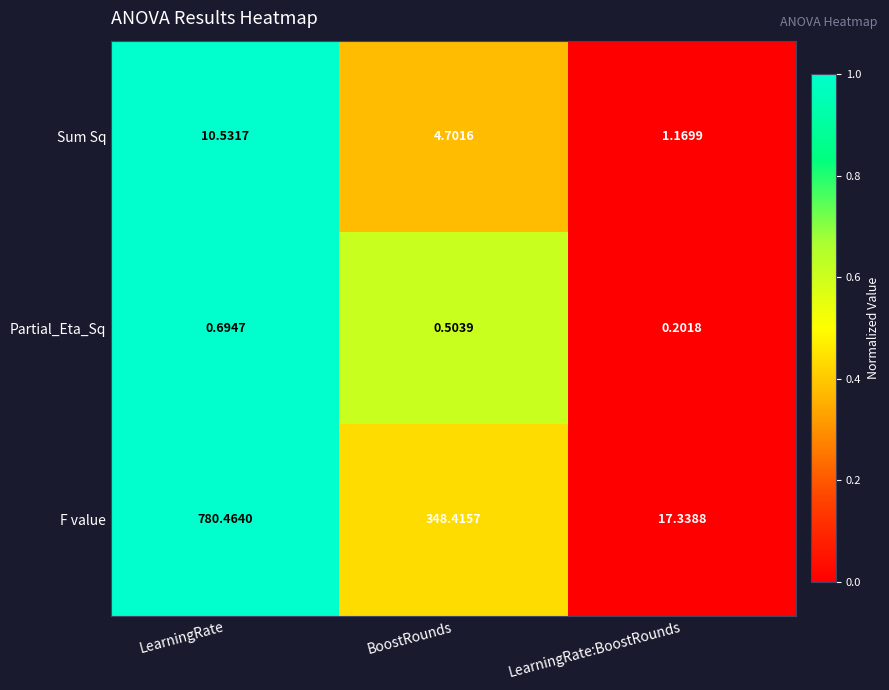

Rank the series by their maximum value, from highest to lowest.

F value, Sum Sq, Partial_Eta_Sq